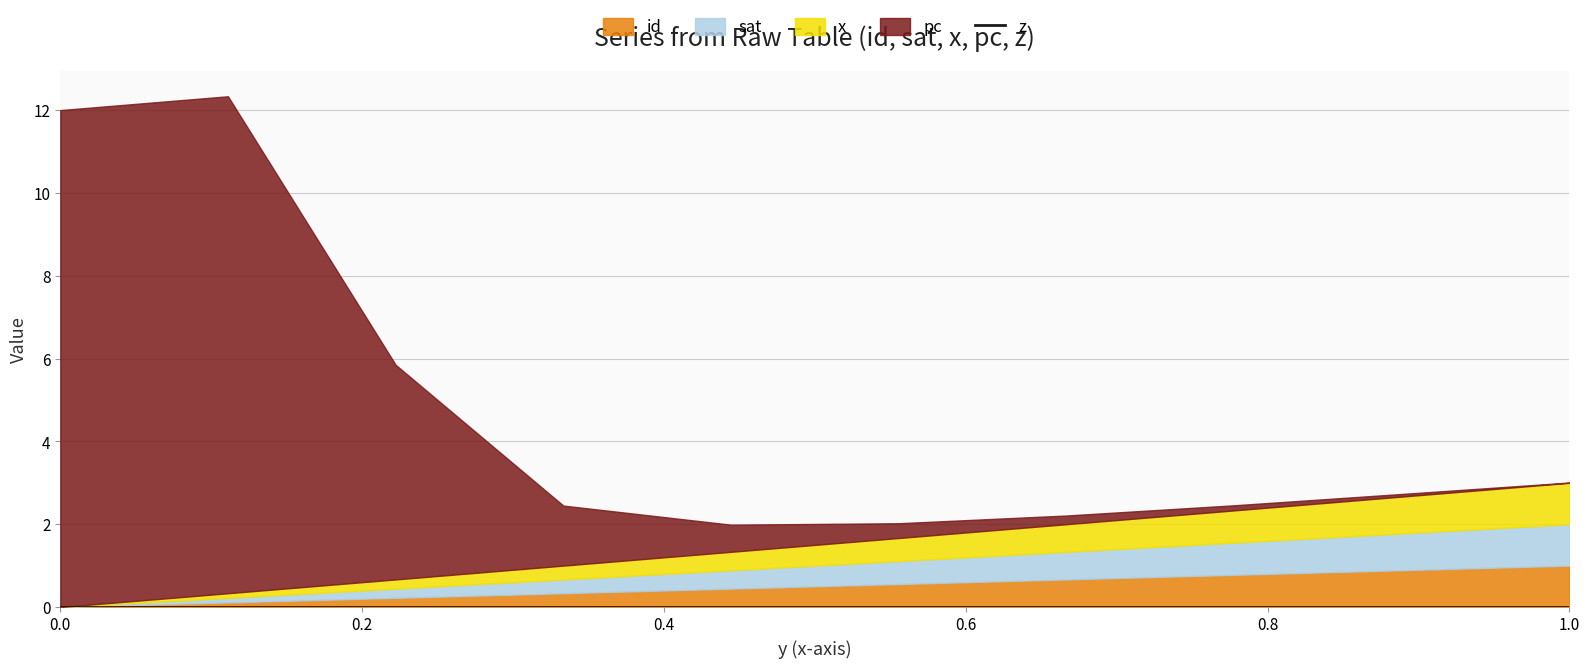

Which series ends up on top after the final intersection of pc and id?

id